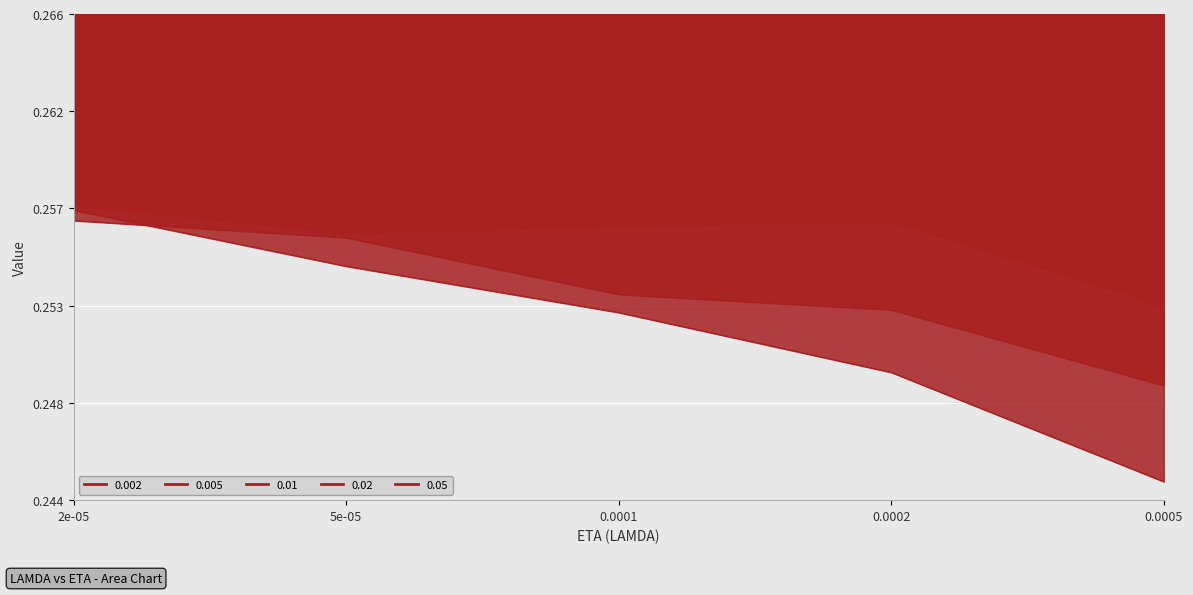

True or false: 0.02 and 0.002 cross at least once.

False